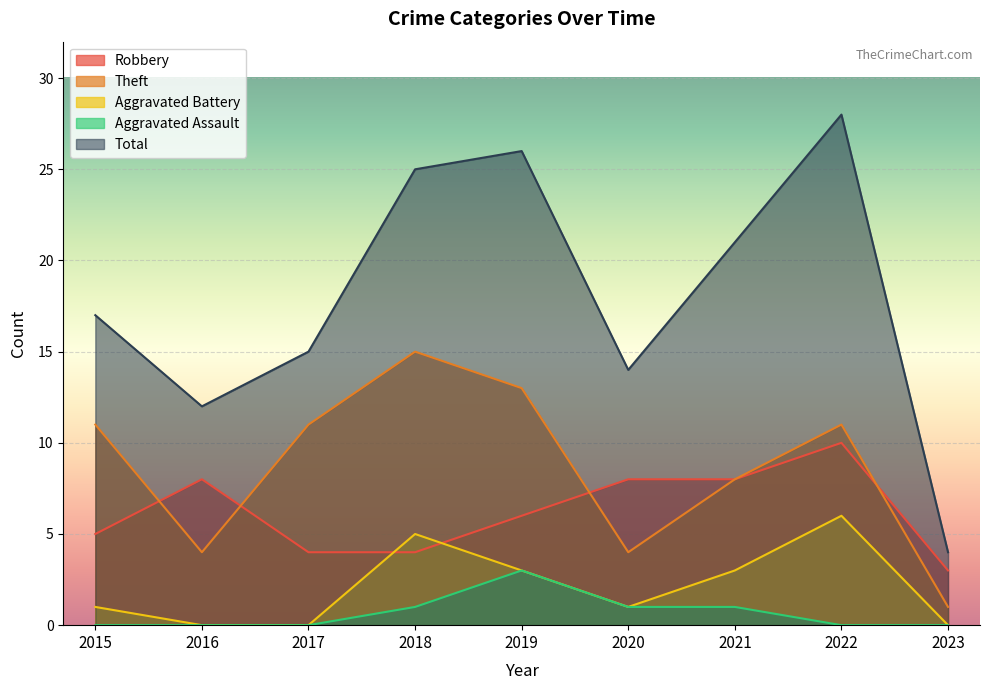

How many categories are shown in the chart?

9